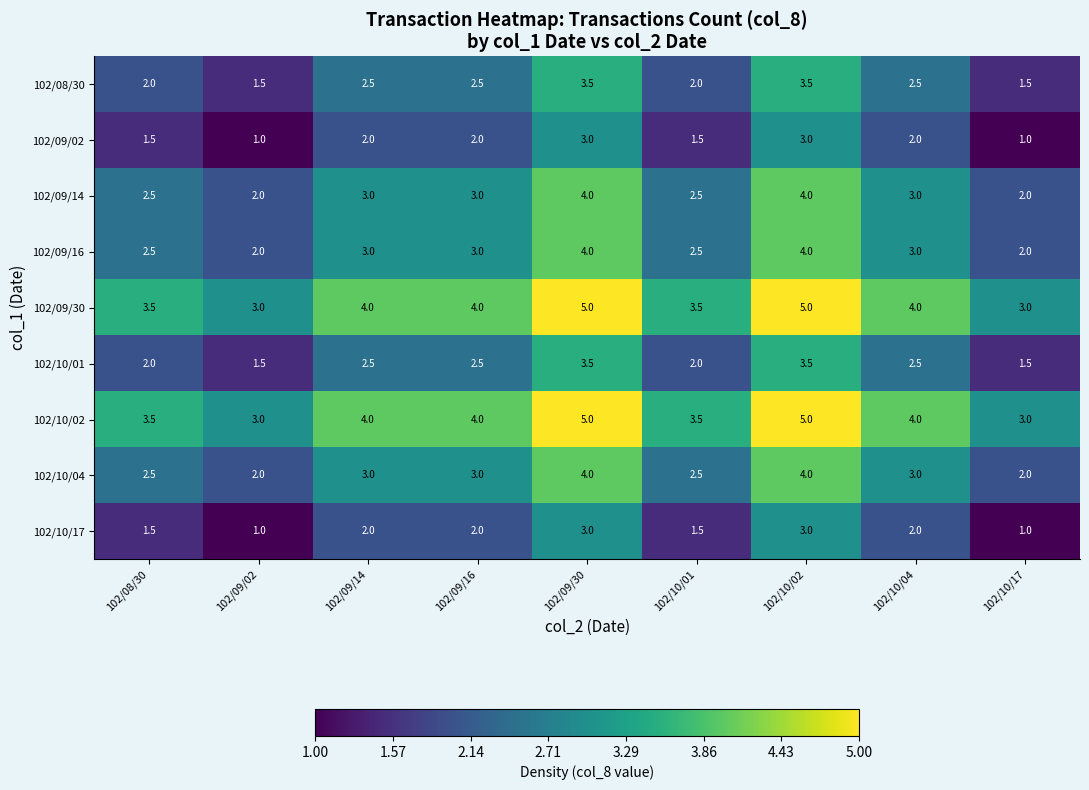

What is the spread (max minus min) of values at 102/09/14?

2.0